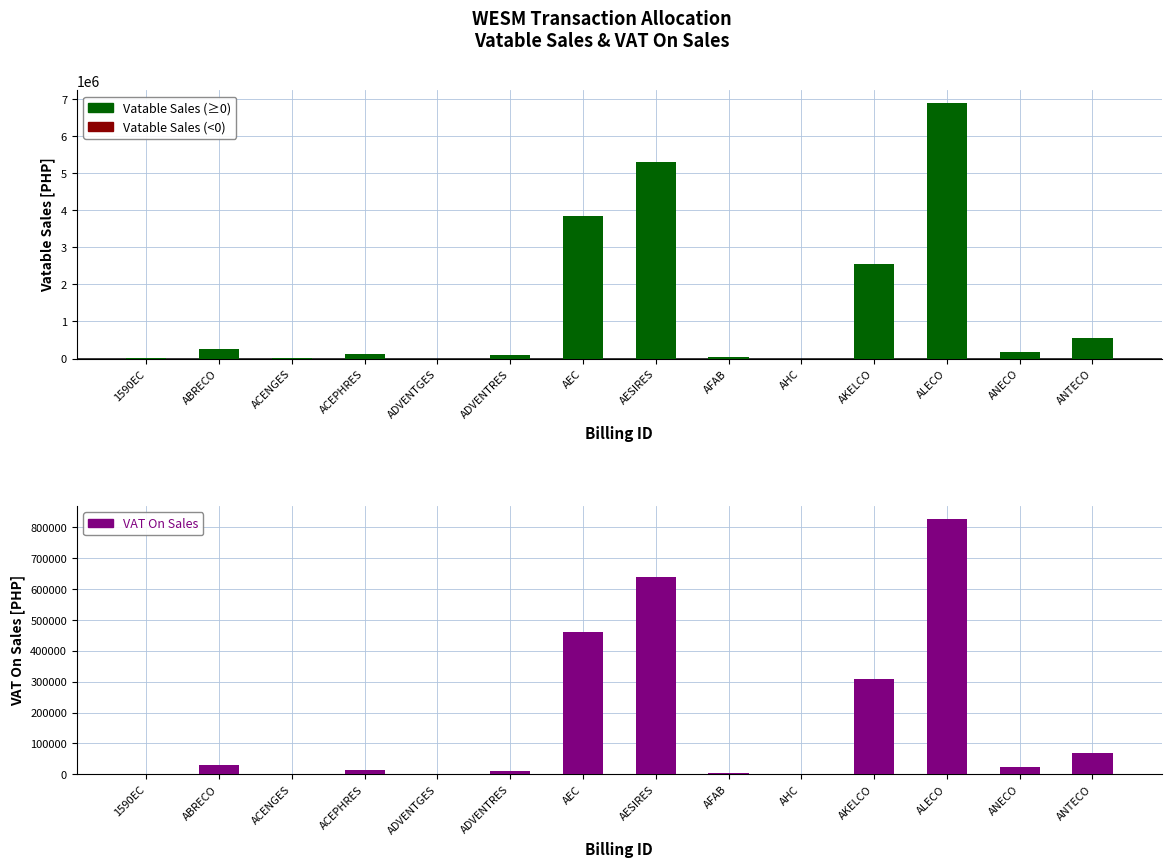

Is the value of Vatable Sales at AFAB greater than the value of VAT On Sales at ABRECO?

Yes